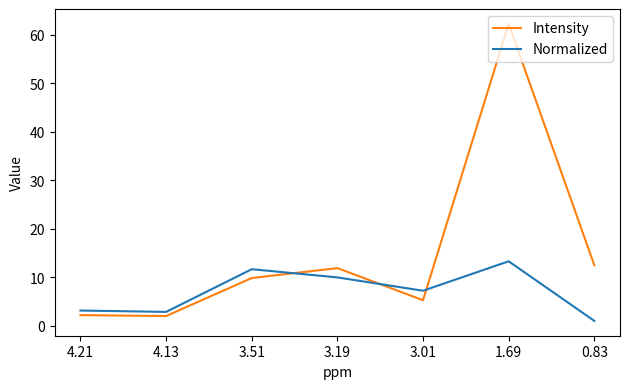

What is the maximum value shown in the chart?

62.2